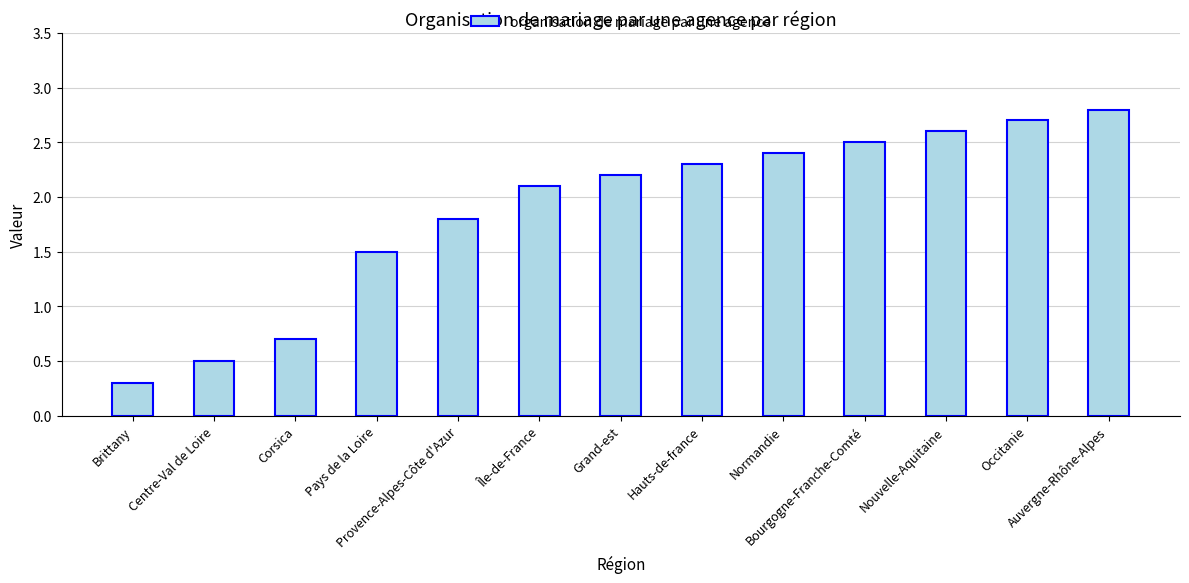

List the labels in order of value, smallest first.

Brittany, Centre-Val de Loire, Corsica, Pays de la Loire, Provence-Alpes-Côte d'Azur, Île-de-France, Grand-est, Hauts-de-france, Normandie, Bourgogne-Franche-Comté, Nouvelle-Aquitaine, Occitanie, Auvergne-Rhône-Alpes